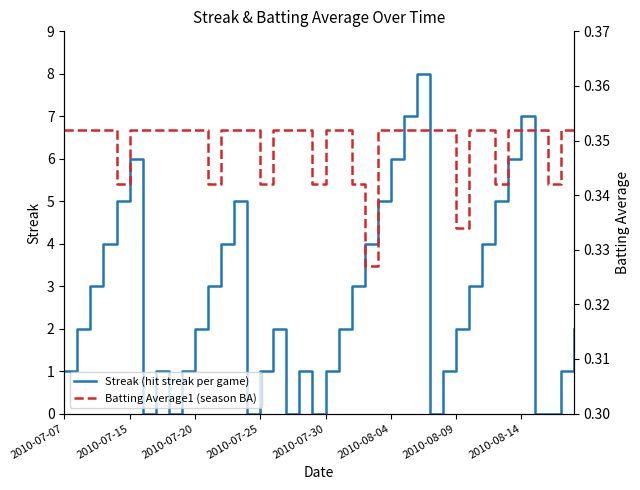

What is the greatest value displayed?

8.0